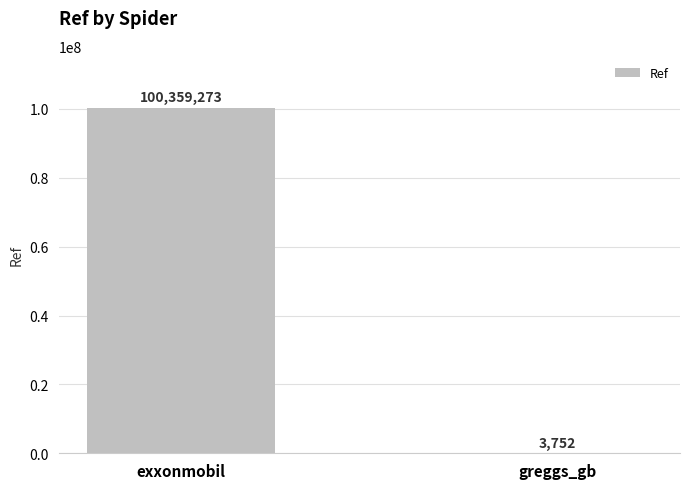

What is the difference between the values at exxonmobil and greggs_gb?

100355521